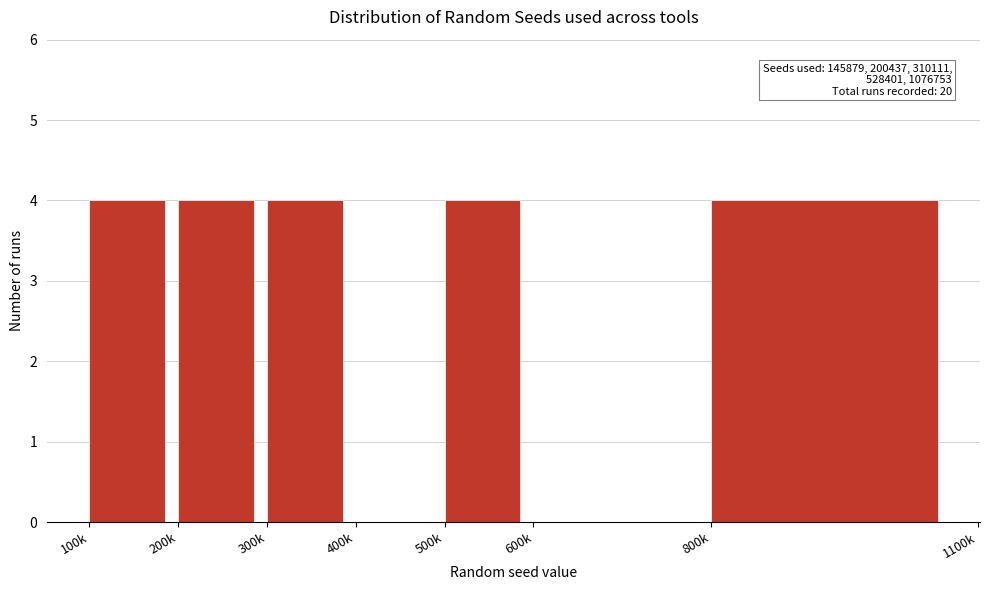

Reading right to left, extract all data points from this chart.

800k=4	600k=0	500k=4	400k=0	300k=4	200k=4	100k=4